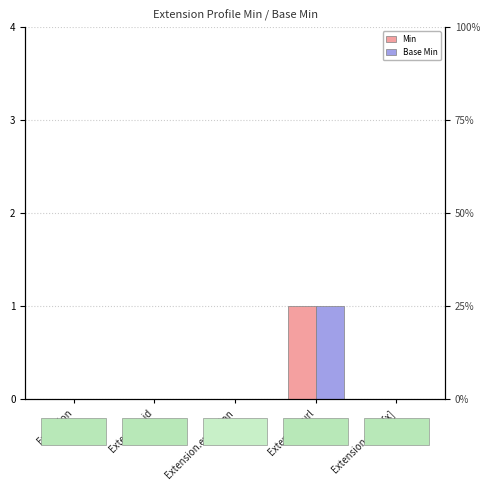

Does the chart contain any negative values?

No